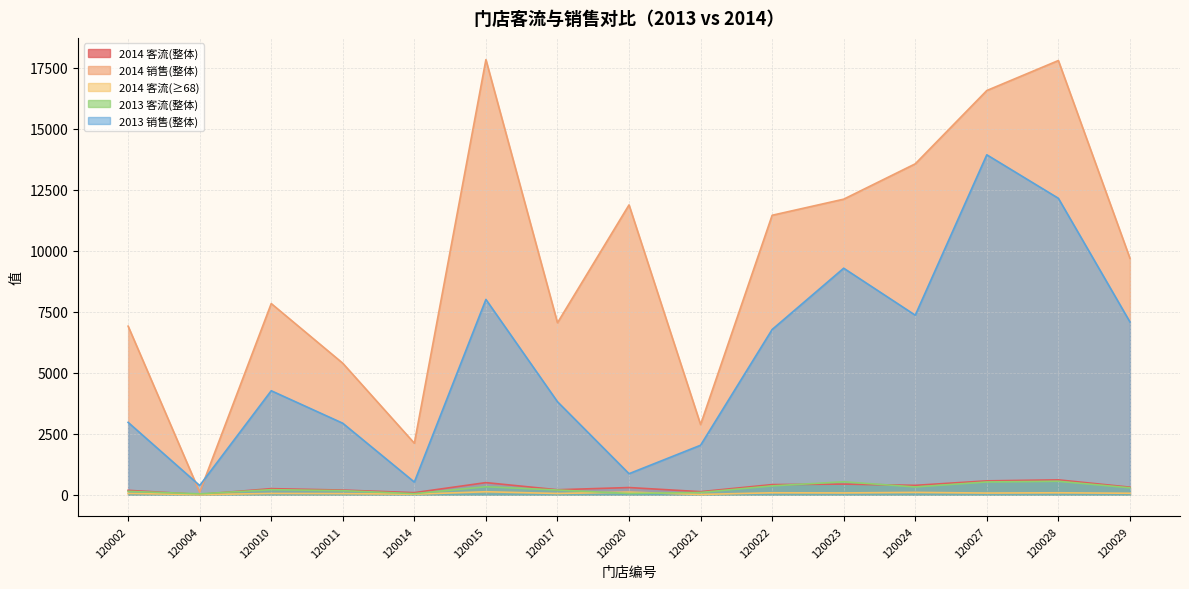

What is the value of the 2014 客流(≥68) point at the 4th from the left?

42.0